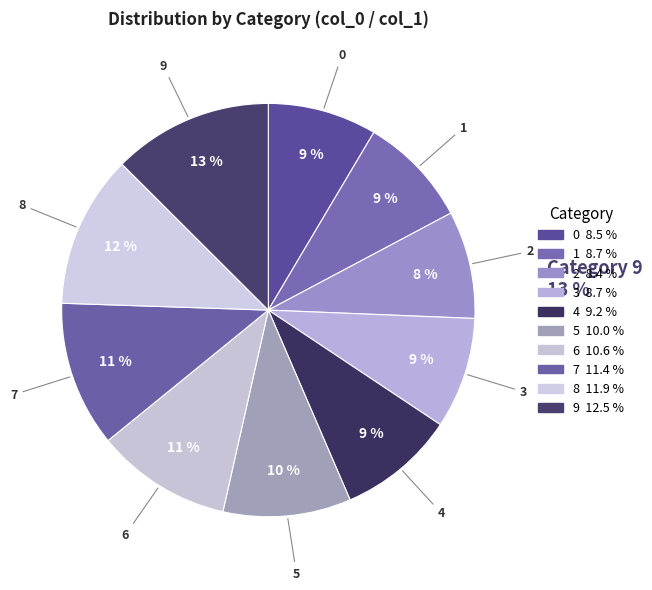

To the nearest percent, what is the difference between the 3 and 5 slice percentages?

1%